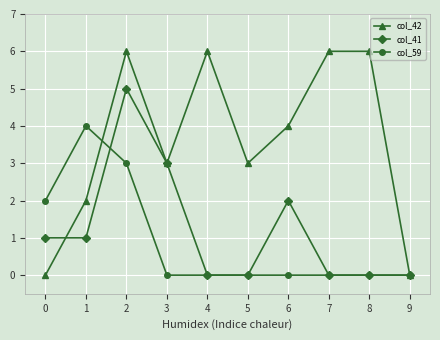

What is the value of the col_42 point at the 3rd from the left?

6